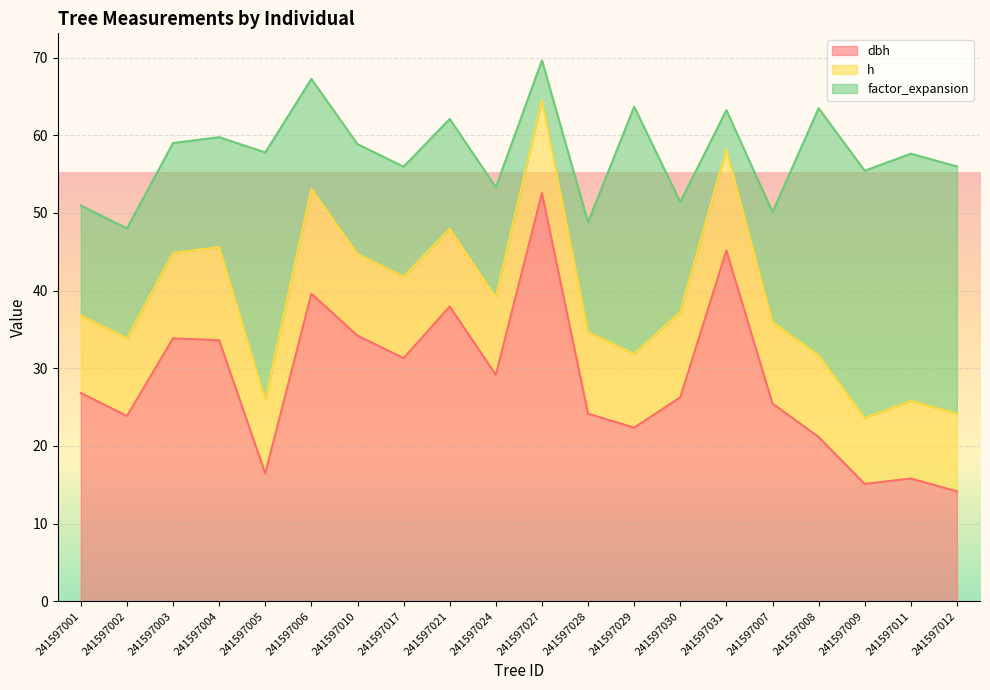

What is the minimum value shown in the chart?

5.1